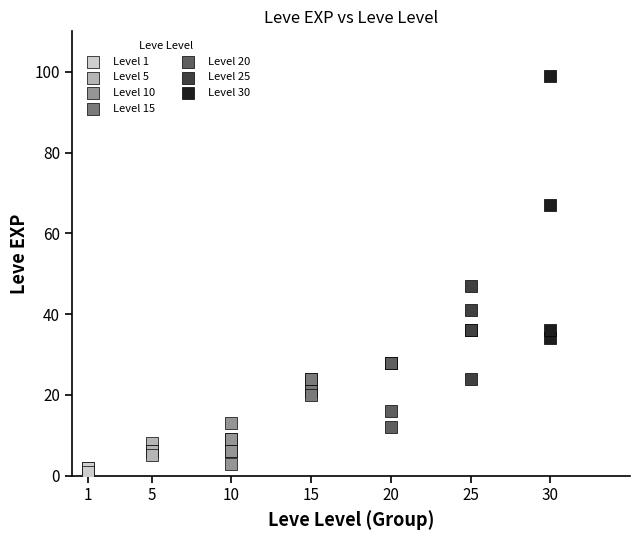

Which series has the largest Y range (max minus min)?

Level 30